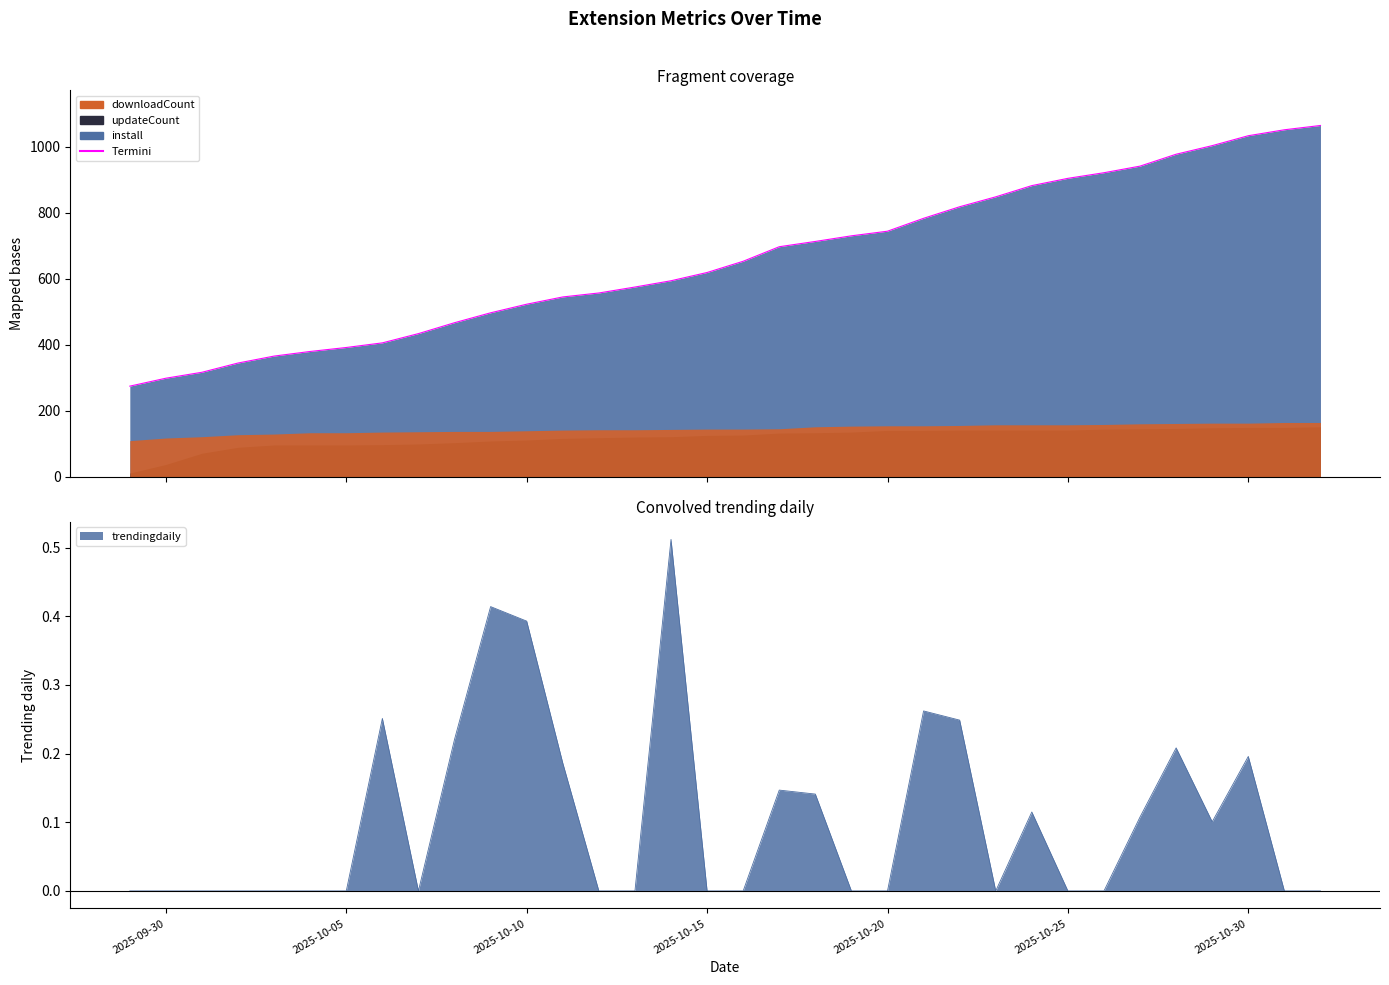

Reading left to right, what are all the values shown in this chart?

275	299	317	345	366	380	392	406	434	467	497	523	545	557	575	594	619	653	697	713	730	744	783	818	848	882	904	921	941	977	1003	1033	1051	1064